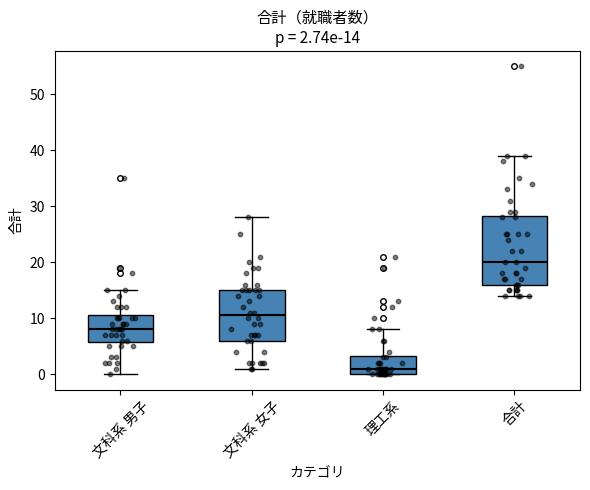

Which box's median line is the lowest?

理工系